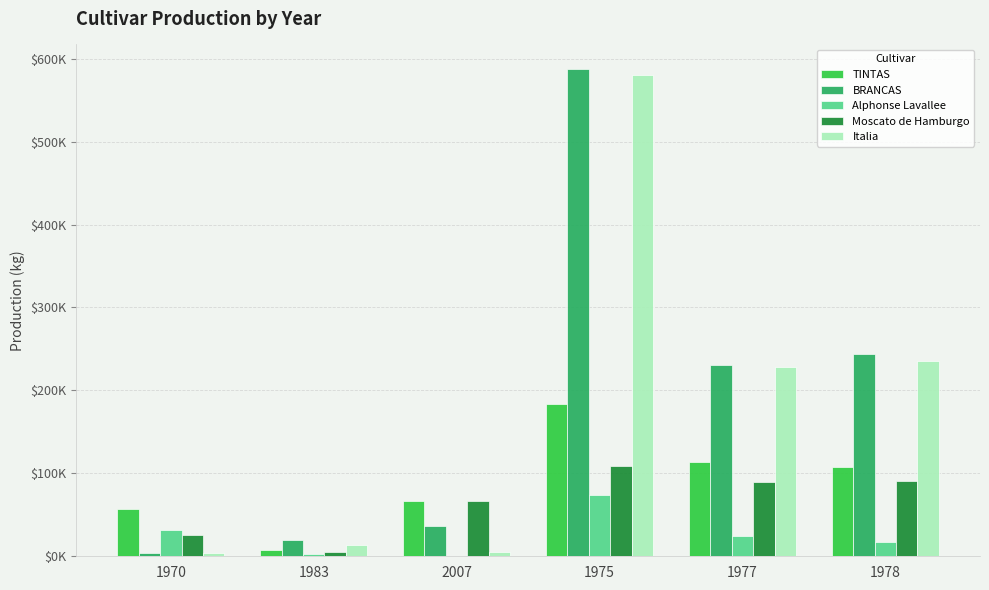

Reading left to right, what are all the values shown in this chart?

TINTAS: 1970=56976	1983=8154	2007=66970	1975=183731	1977=113591	1978=107994
BRANCAS: 1970=3900	1983=19074	2007=36619	1975=587745	1977=230332	1978=244151
Alphonse Lavallee: 1970=31878	1983=2989	2007=0	1975=74293	1977=24430	1978=17339
Moscato de Hamburgo: 1970=25098	1983=5165	2007=66970	1975=109438	1977=89161	1978=90655
Italia: 1970=3733	1983=14126	2007=5130	1975=579717	1977=227941	1978=235436